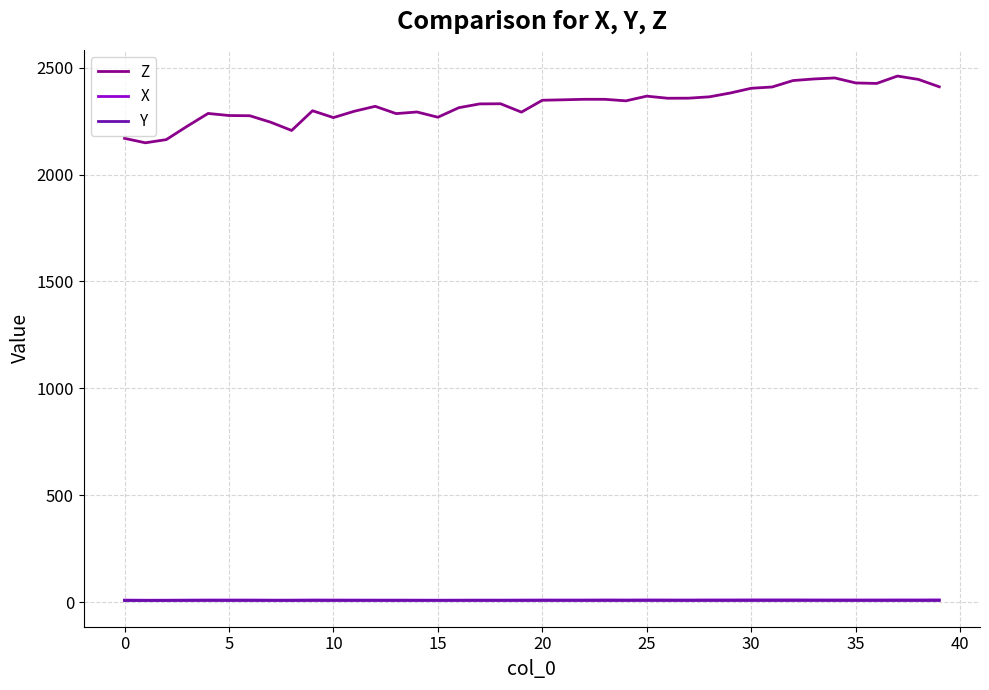

Which series has the largest total across all categories?

Z